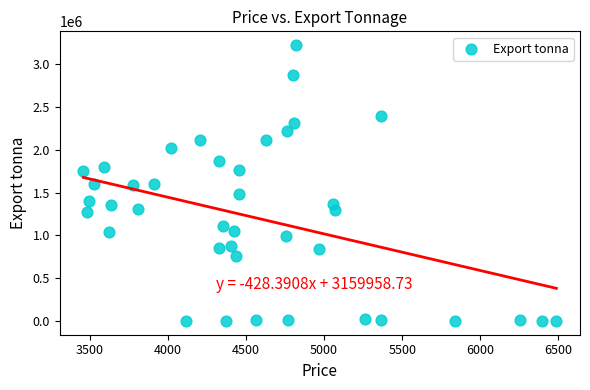

What is the range of Y values (max minus min)?

3225346.1